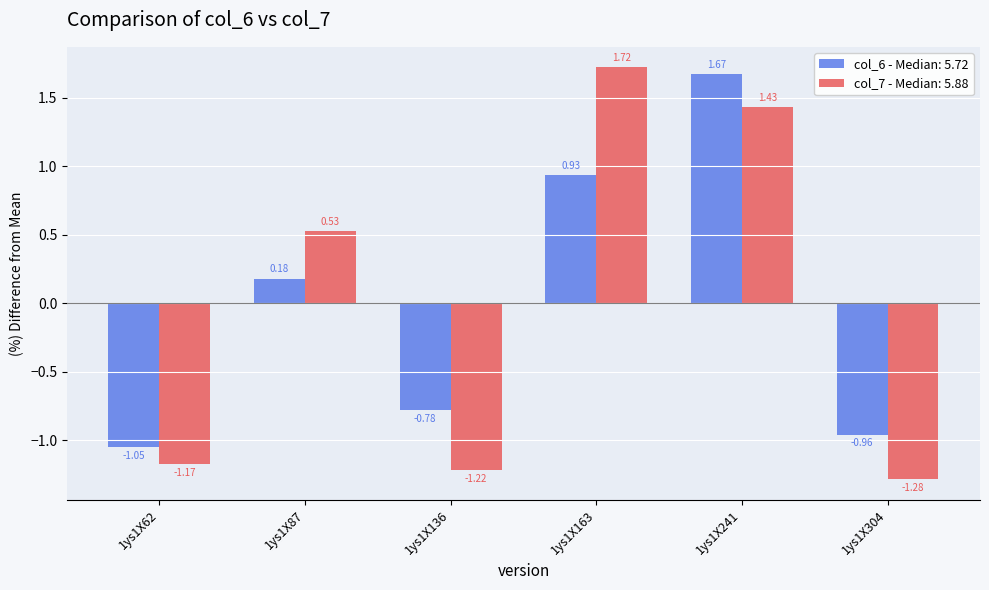

At 1ys1X163, list the series in order from largest to smallest.

col_7 - Median: 5.88, col_6 - Median: 5.72